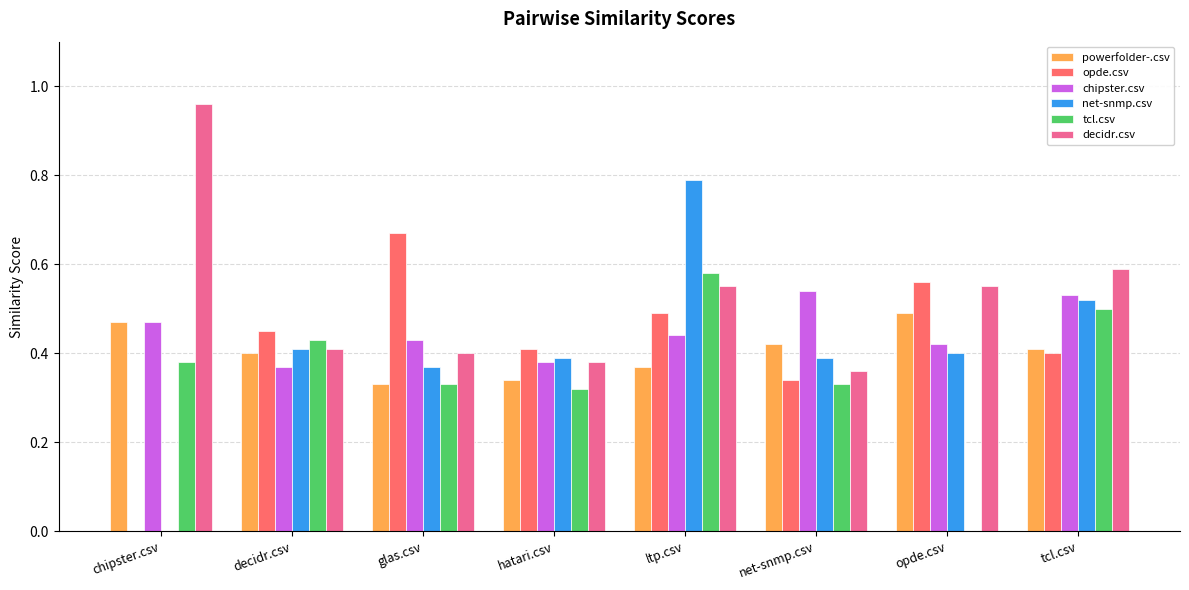

What is the highest value of the net-snmp.csv series?

0.8